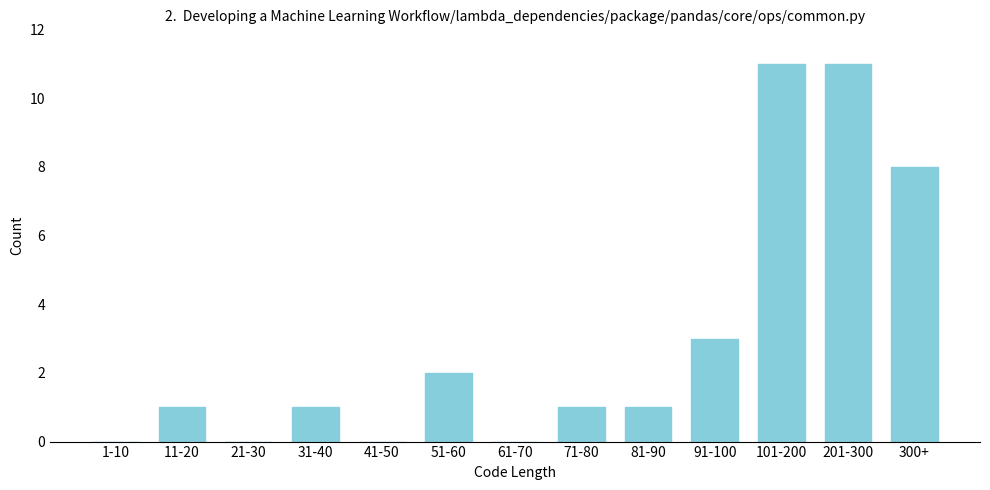

Reading left to right, list all the values displayed in this chart.

1-10=0	11-20=1	21-30=0	31-40=1	41-50=0	51-60=2	61-70=0	71-80=1	81-90=1	91-100=3	101-200=11	201-300=11	300+=8